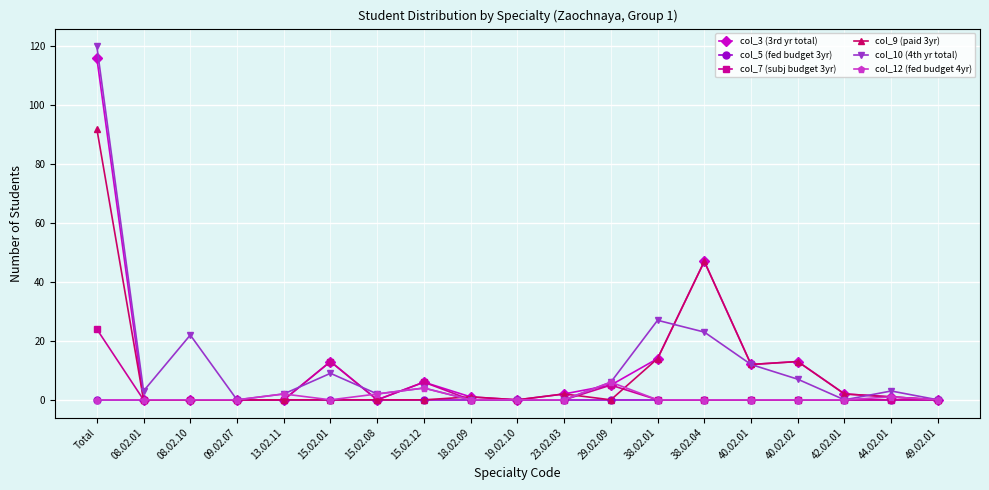

What is the label of the 12th point from the left?

29.02.09